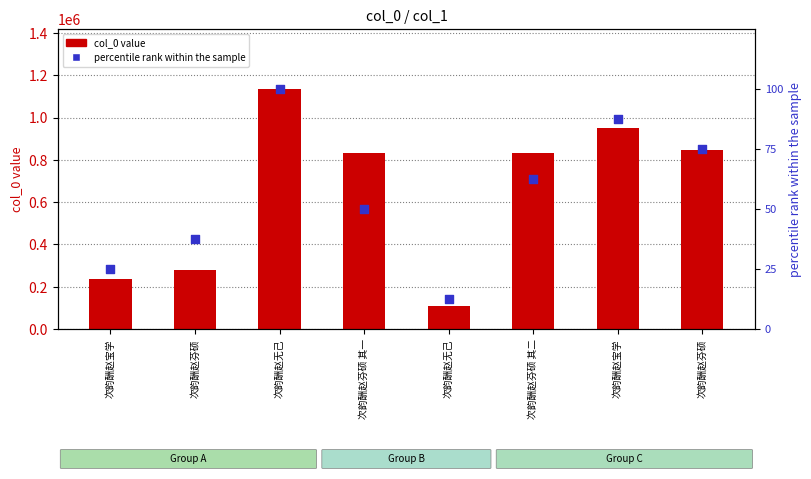

Which series reaches the minimum Y coordinate?

percentile rank within sample